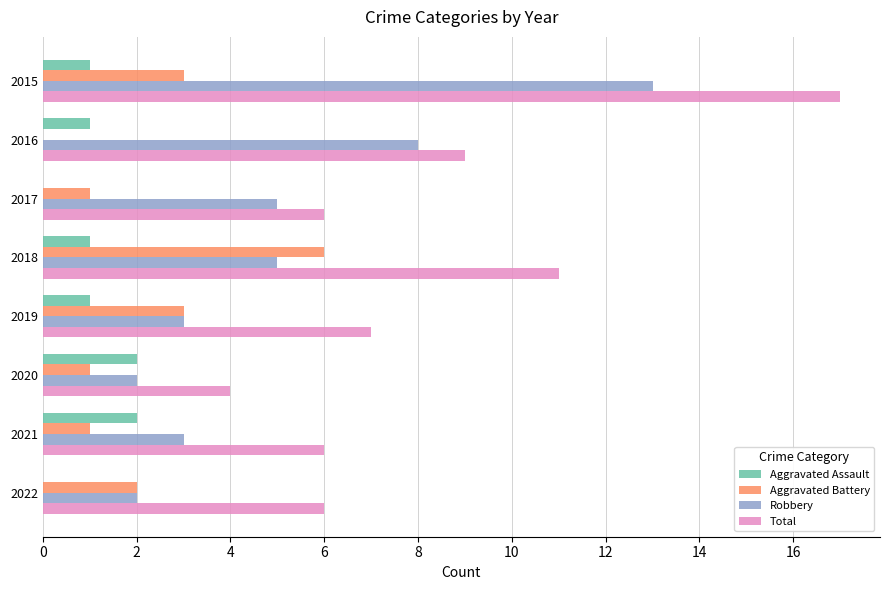

What are all the series names shown in the legend?

Aggravated Assault, Aggravated Battery, Robbery, Total